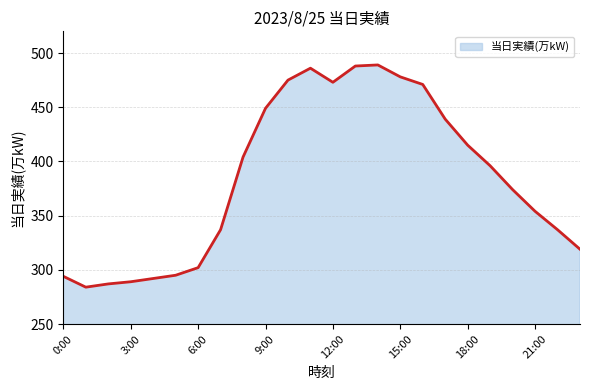

What is the difference between the maximum and minimum values?

205